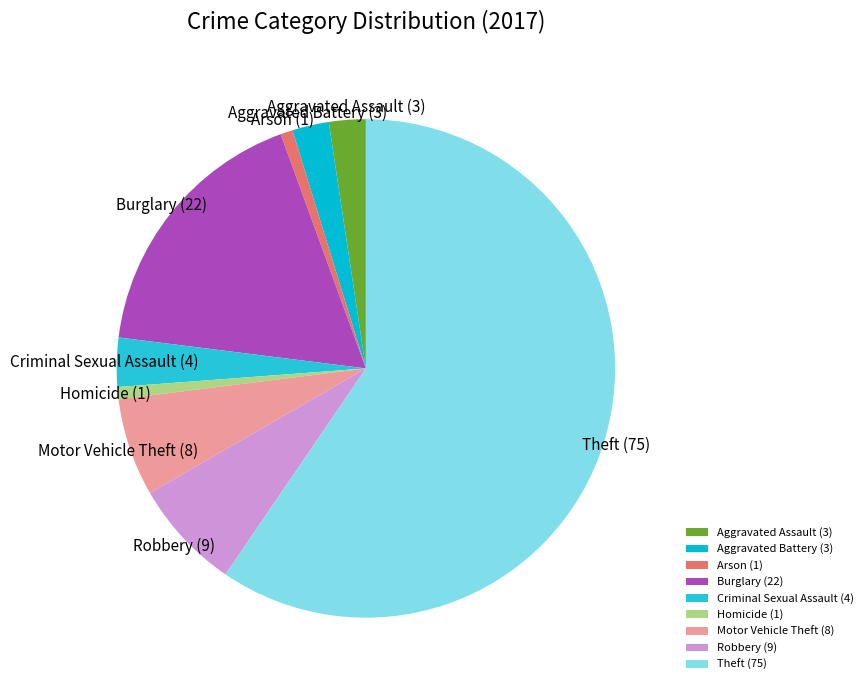

Between Arson (1) and Aggravated Assault (3), which is larger?

Aggravated Assault (3)